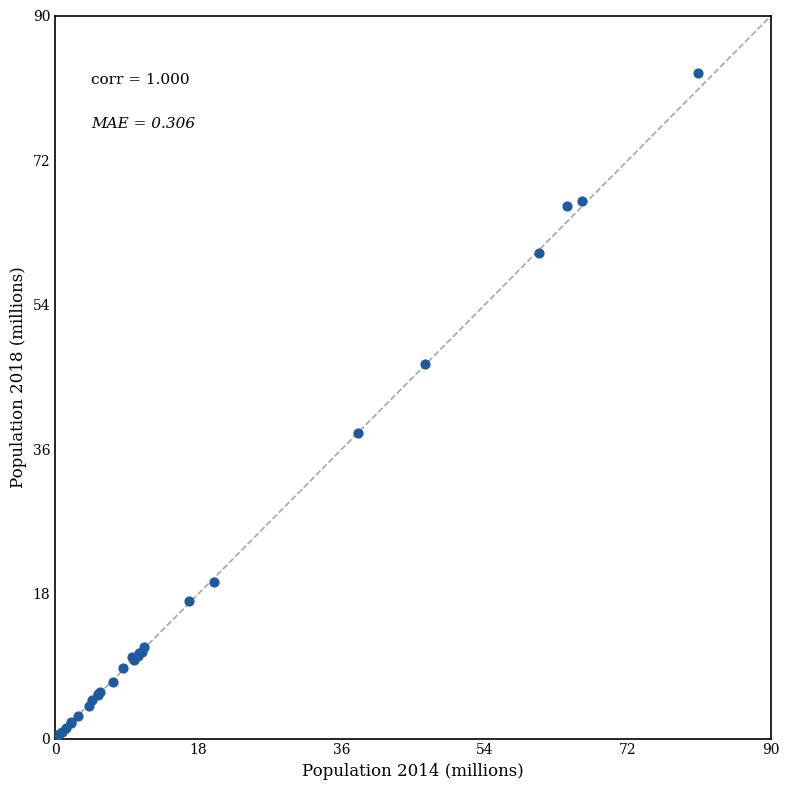

What Y value in the scatter plot is closest to 41?

38.0